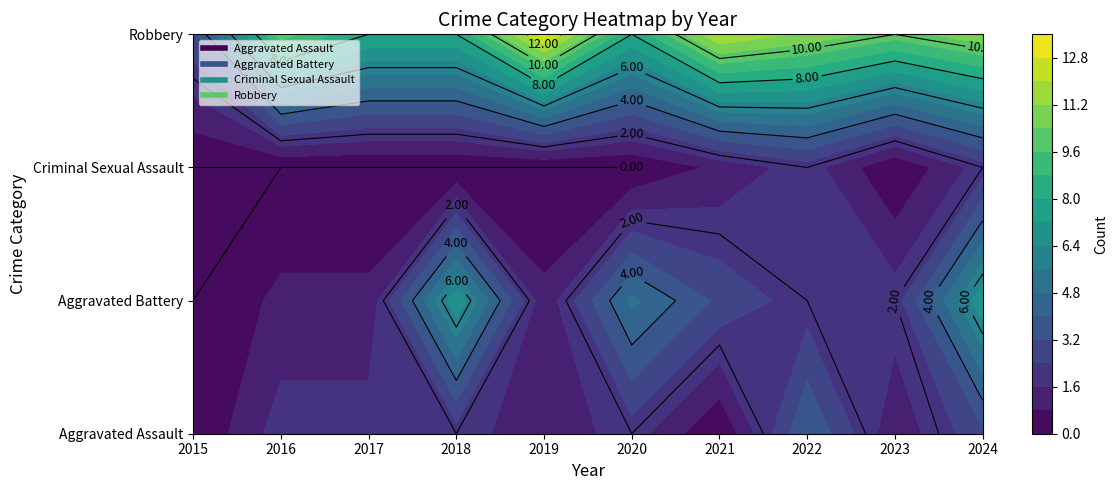

Reading left to right, list all the values displayed in this chart.

Aggravated Assault: 0	2	2	2	1	2	0	4	1	3
Aggravated Battery: 0	1	1	7	1	5	3	2	2	7
Criminal Sexual Assault: 0	0	0	0	0	0	1	2	0	2
Robbery: 3	10	8	8	13	8	12	11	10	11